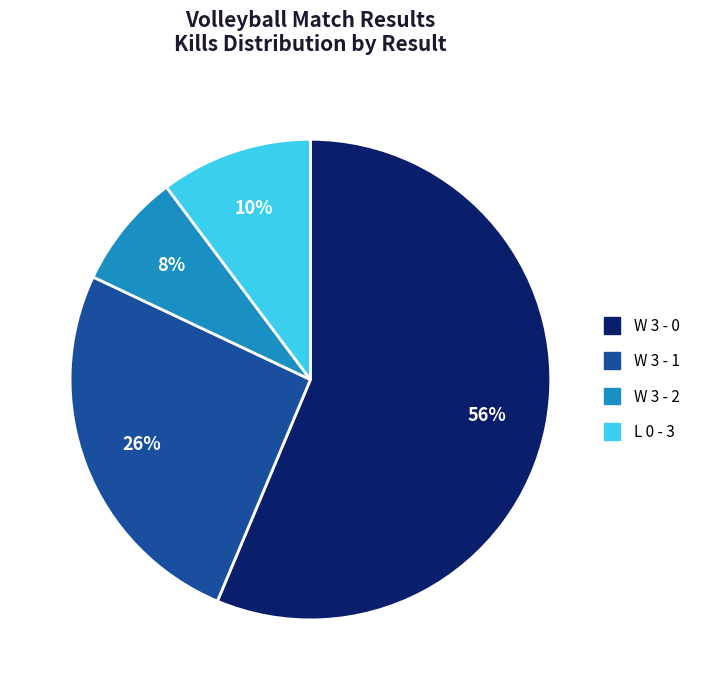

Which slice represents more than half of the pie?

W 3 - 0